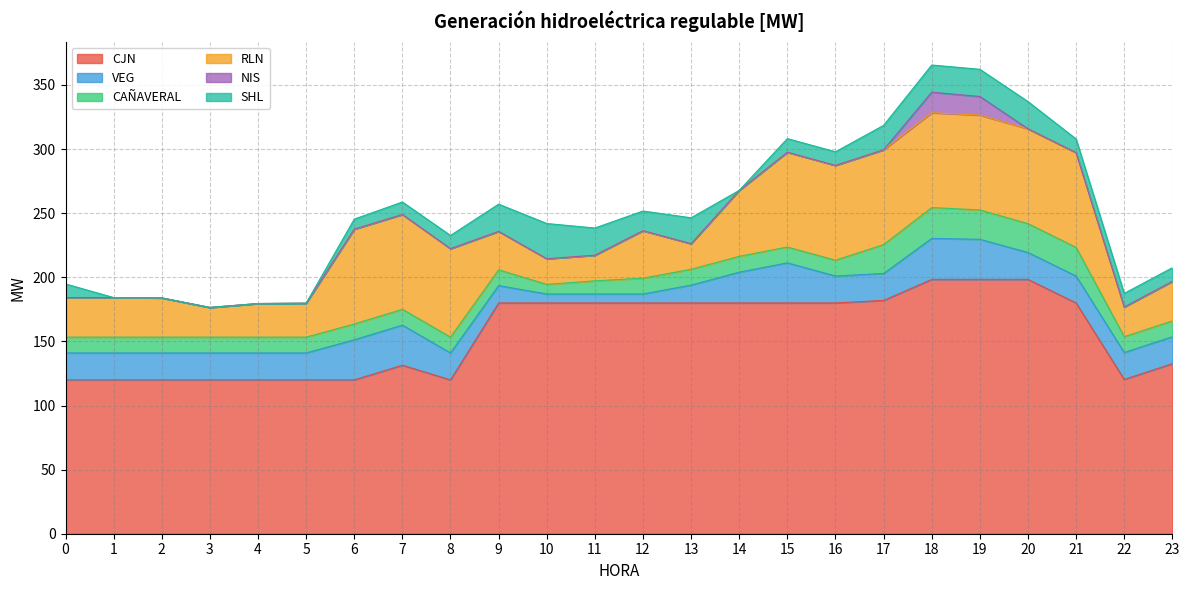

The VEG series shows 4.2 at 10. True or false?

False